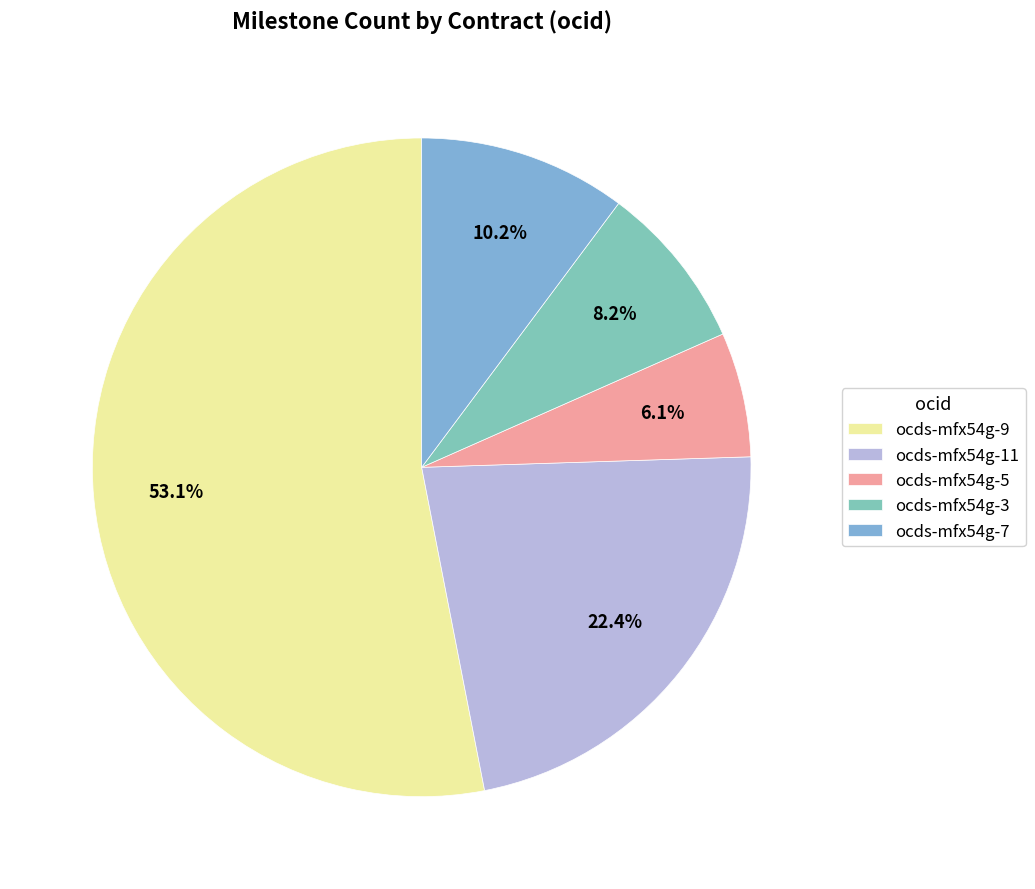

Approximately how many times larger is the value at ocds-mfx54g-5 compared to ocds-mfx54g-7?

0.6